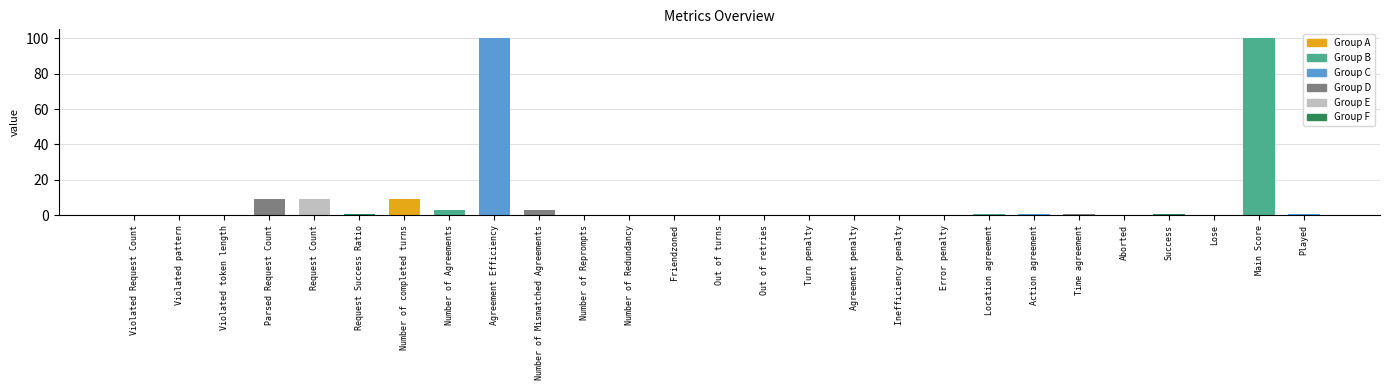

What is the change in value from Number of completed turns to Aborted?

-9